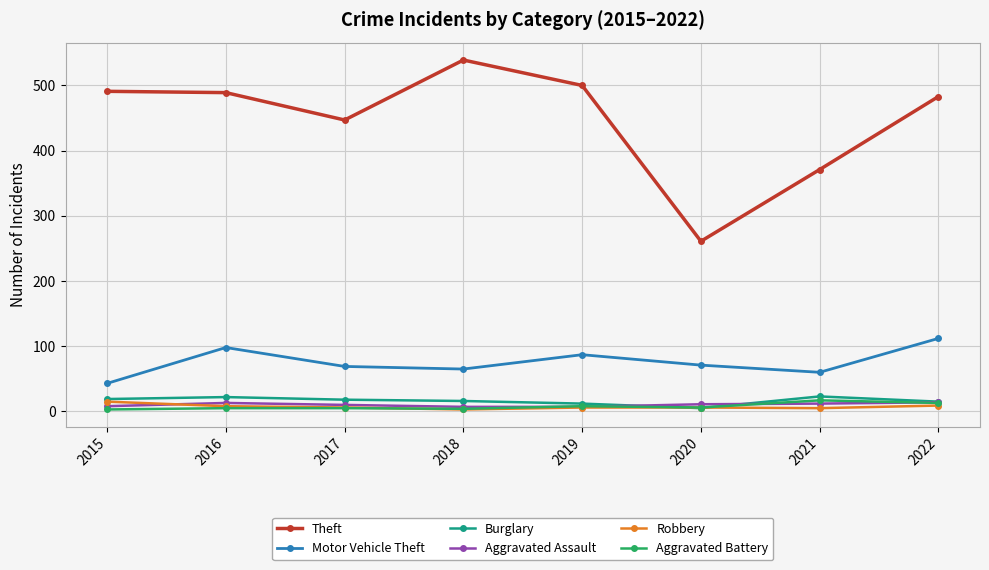

Which series has the largest total across all categories?

Theft